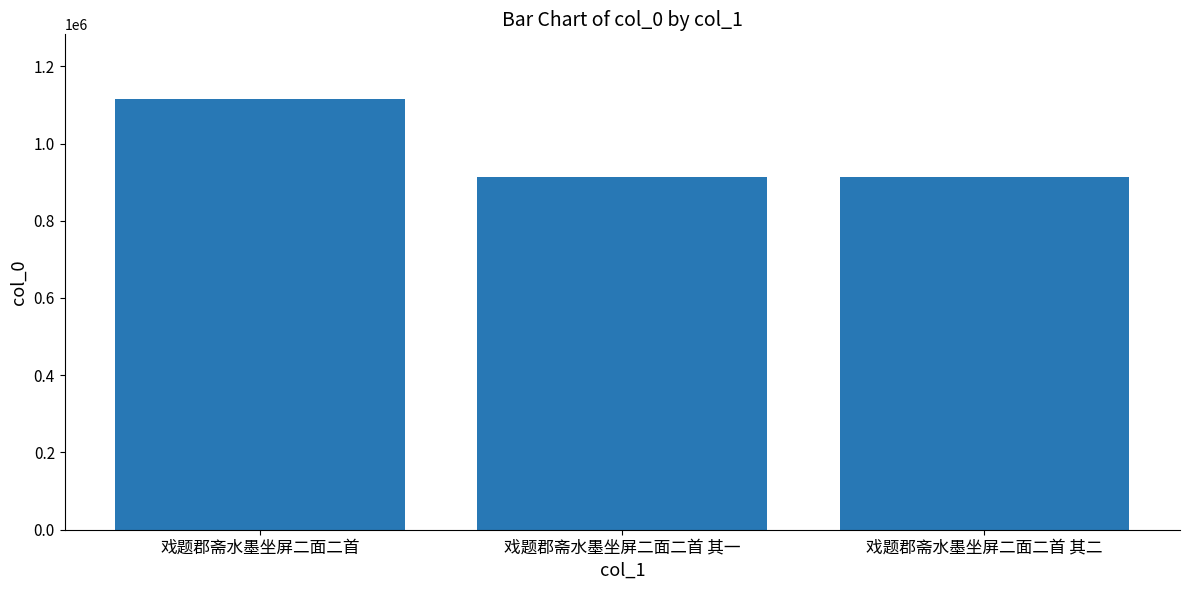

Which category has the highest value across all series?

戏题郡斋水墨坐屏二面二首